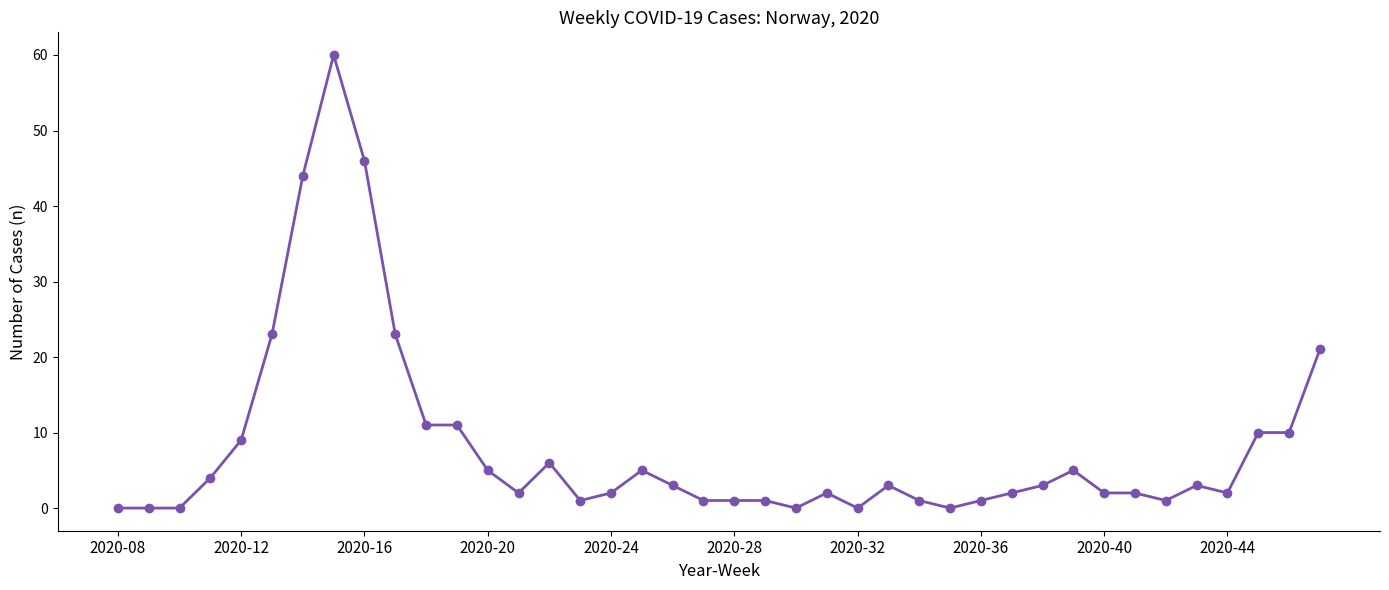

True or false: there are more than 1 points higher than both neighbors.

True